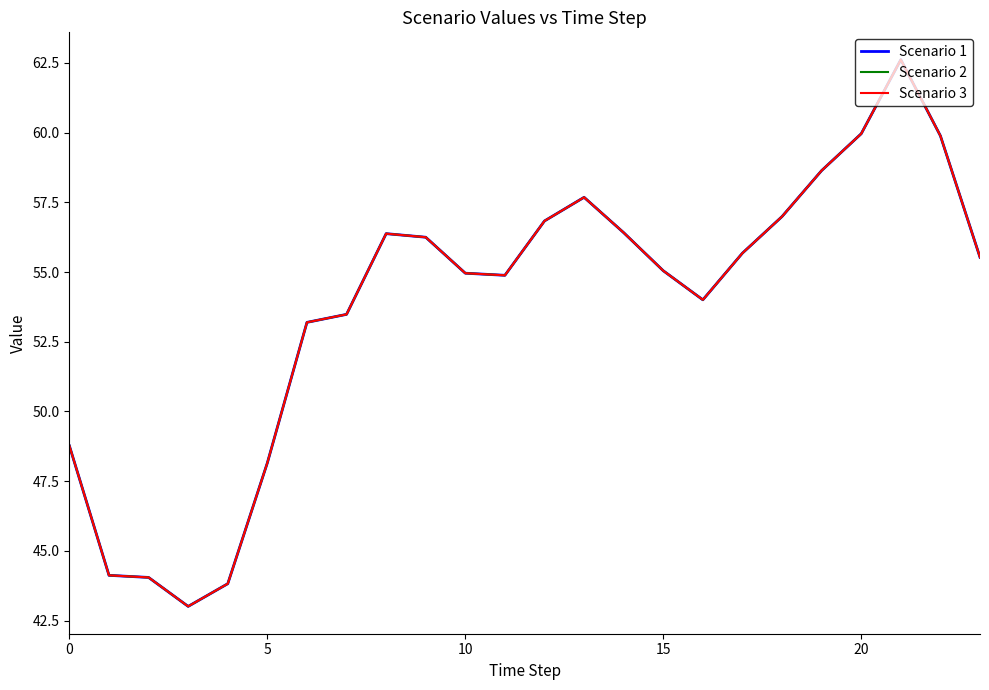

Where is Scenario 3 nearest to the value 52?

6